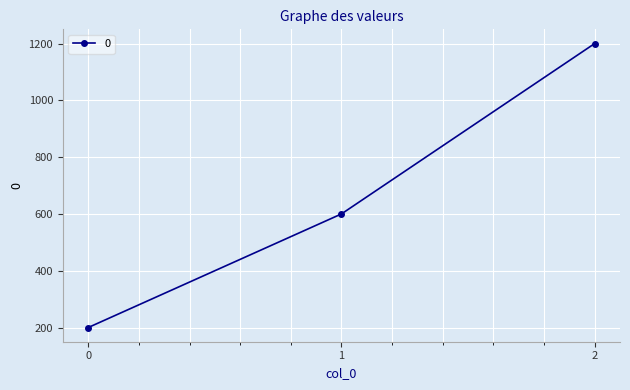

What is the approximate value at 0, to the nearest 10?

200